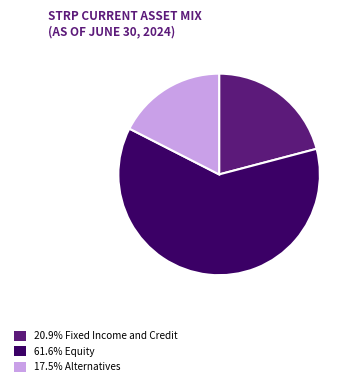

How many slices are in this pie chart?

3